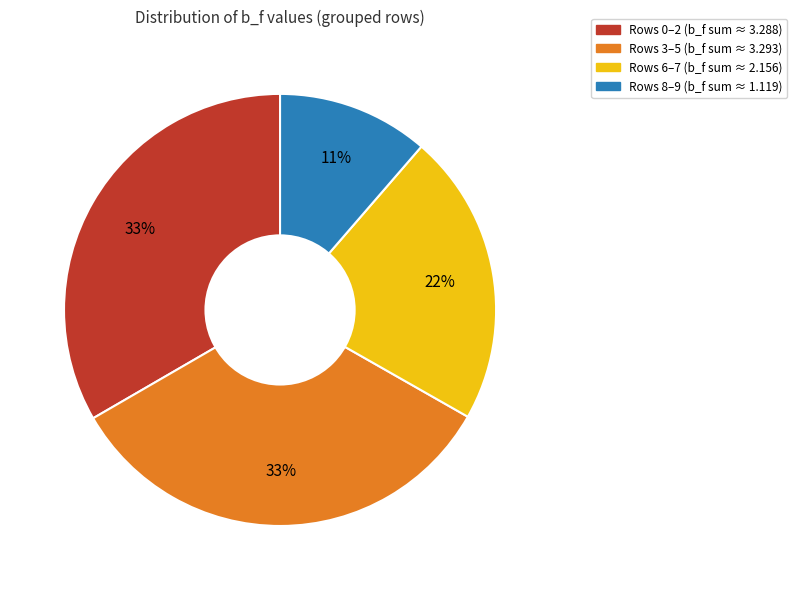

To the nearest percent, what is the average slice percentage?

25%